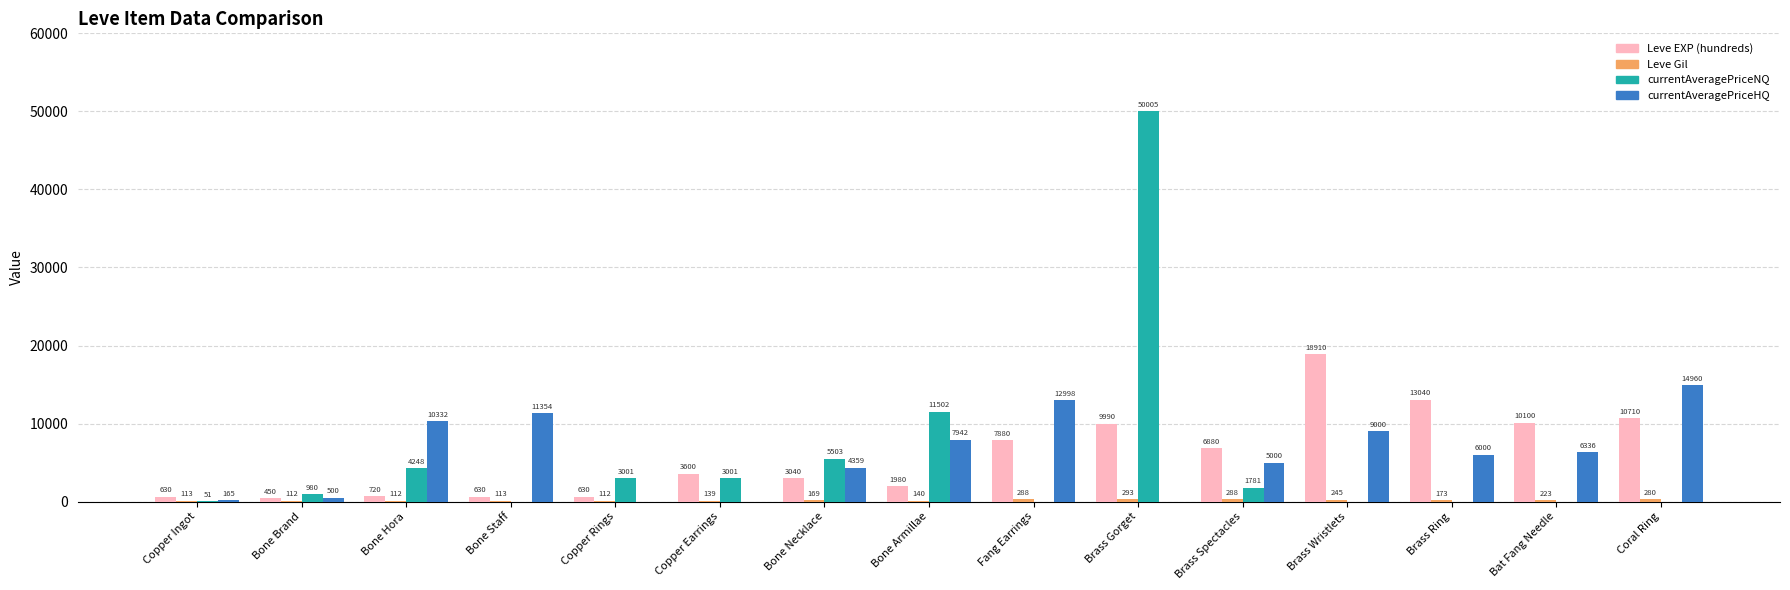

What is the highest value of the currentAveragePriceHQ series?

14960.0